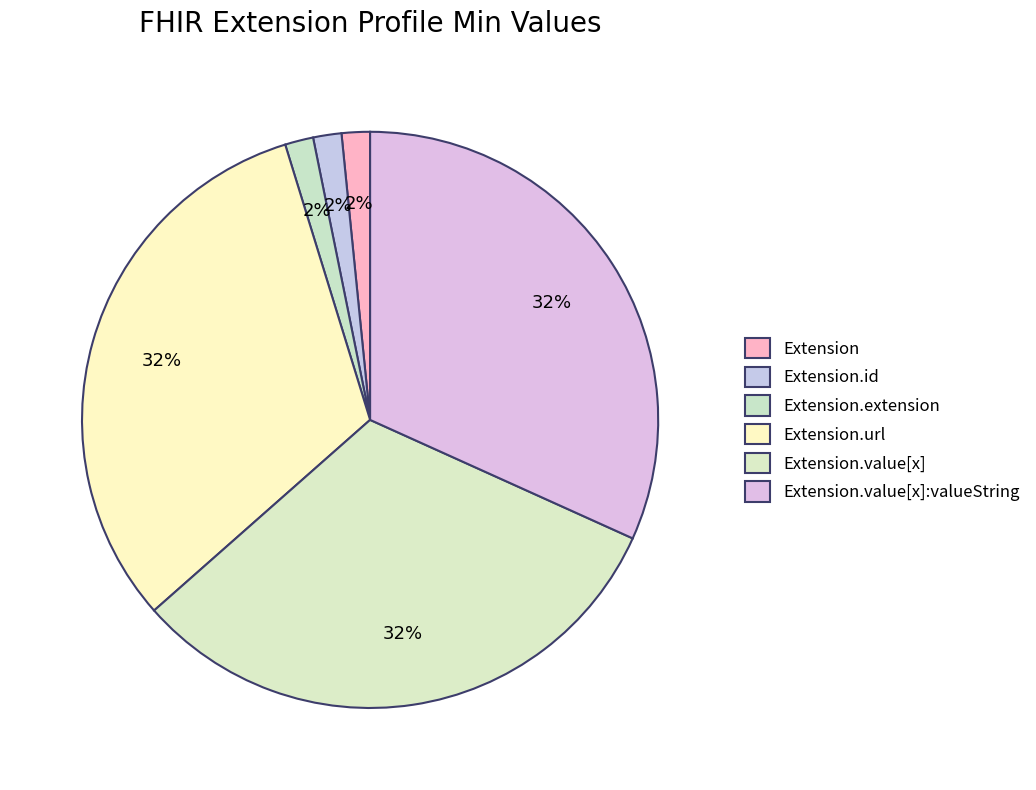

Combined, what portion of the pie is Extension.value[x]:valueString and Extension?

33.3%